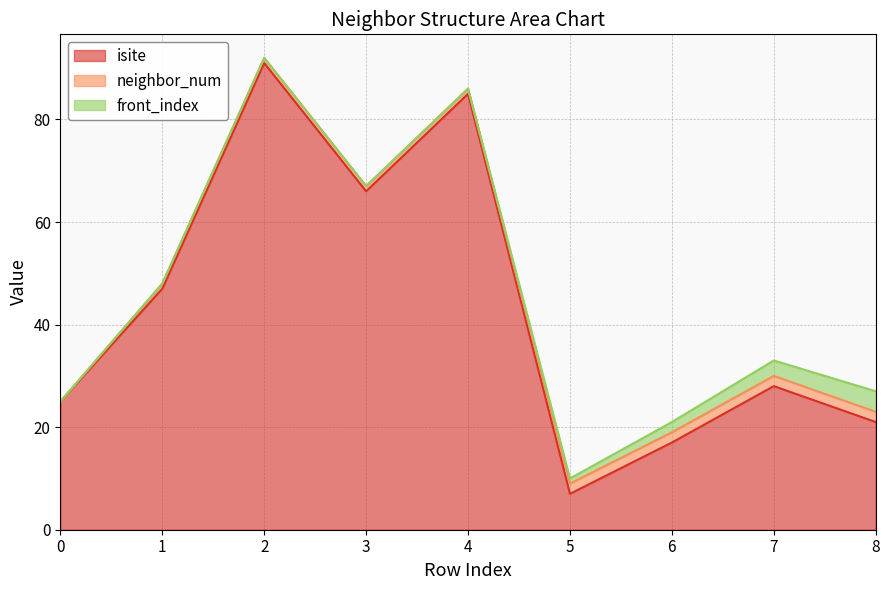

List the labels in order of isite value, largest first.

2, 4, 3, 1, 7, 0, 8, 6, 5